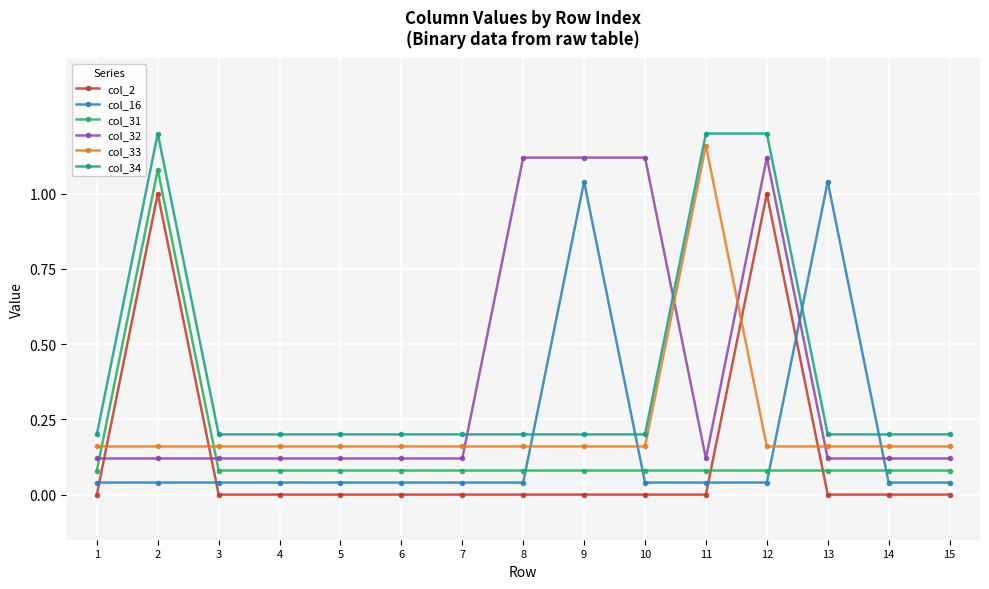

What is the sum of all col_31 values?

2.2